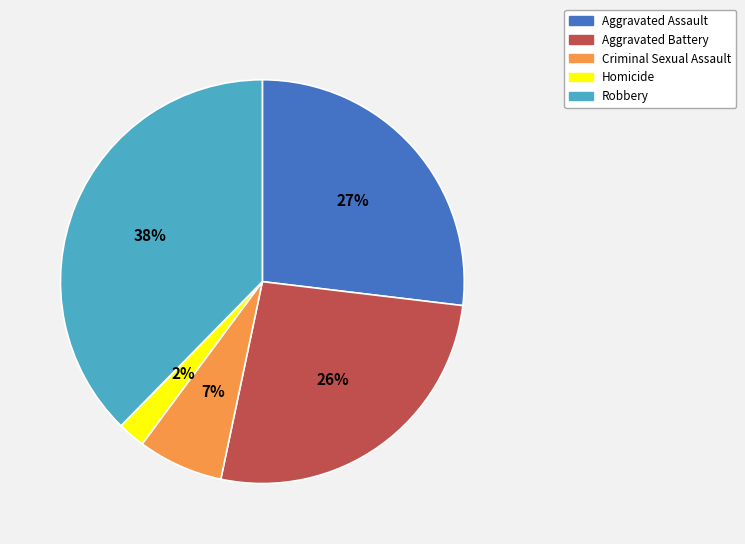

Count the number of slices in the pie.

5